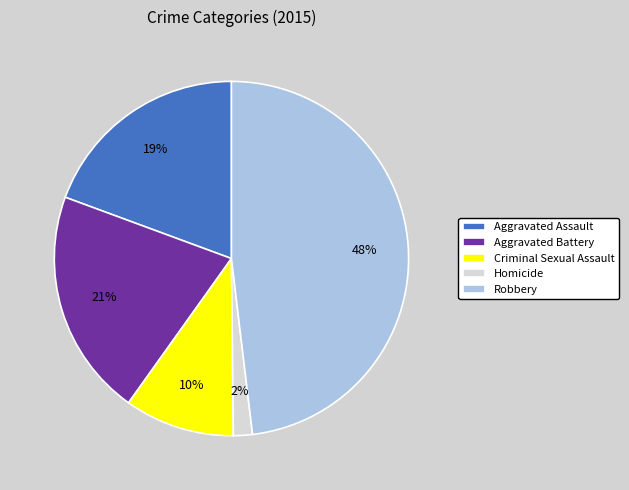

True or false: Homicide accounts for 12% of the total.

False